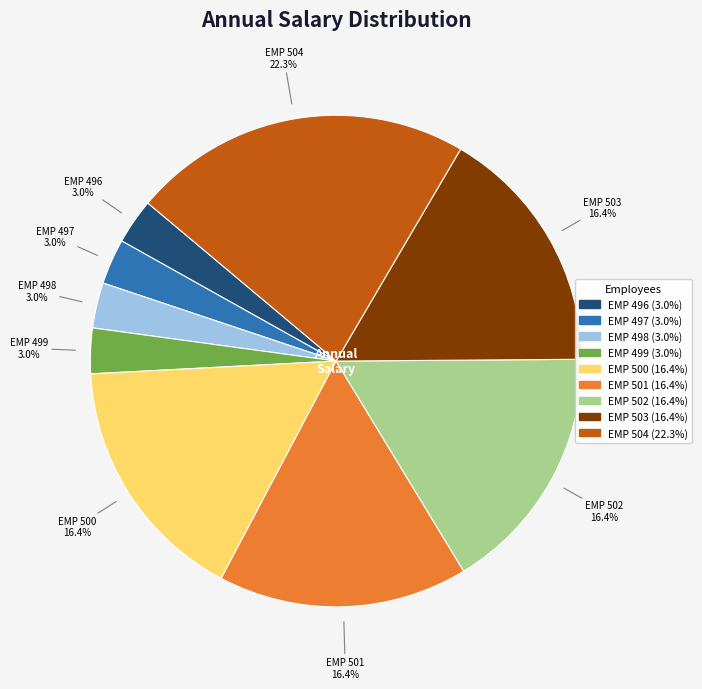

Is it true that EMP 498 is 3% of the pie?

True